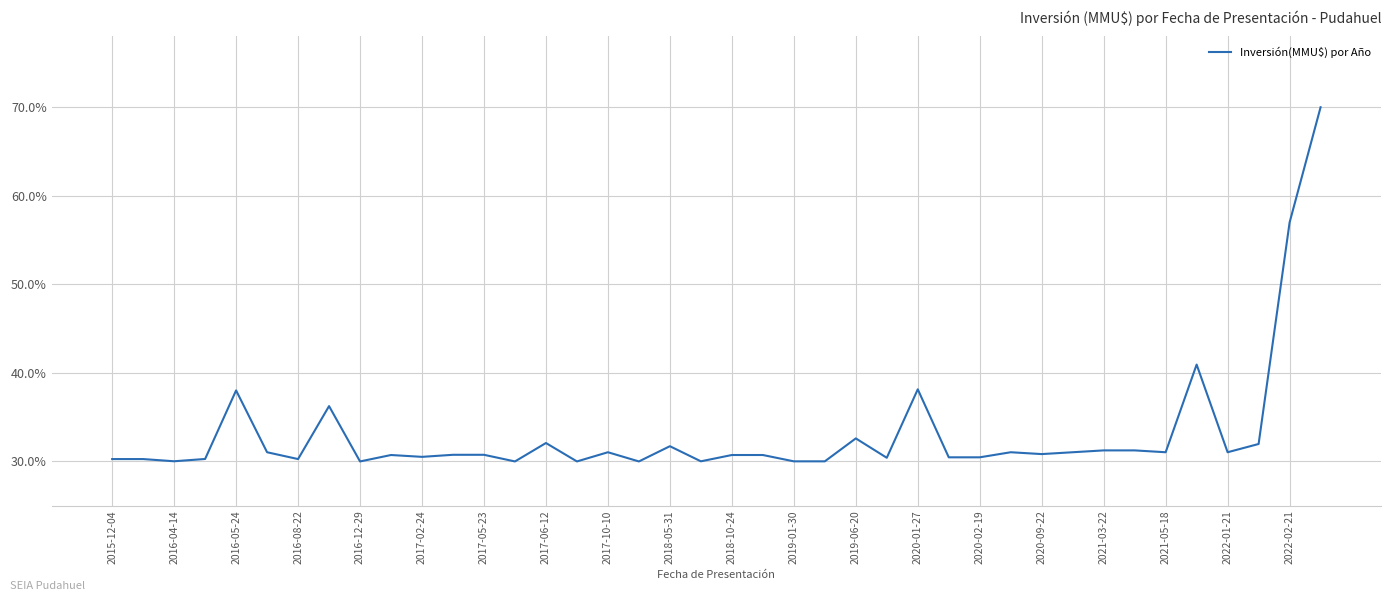

What is the minimum value shown in the chart?

30.0